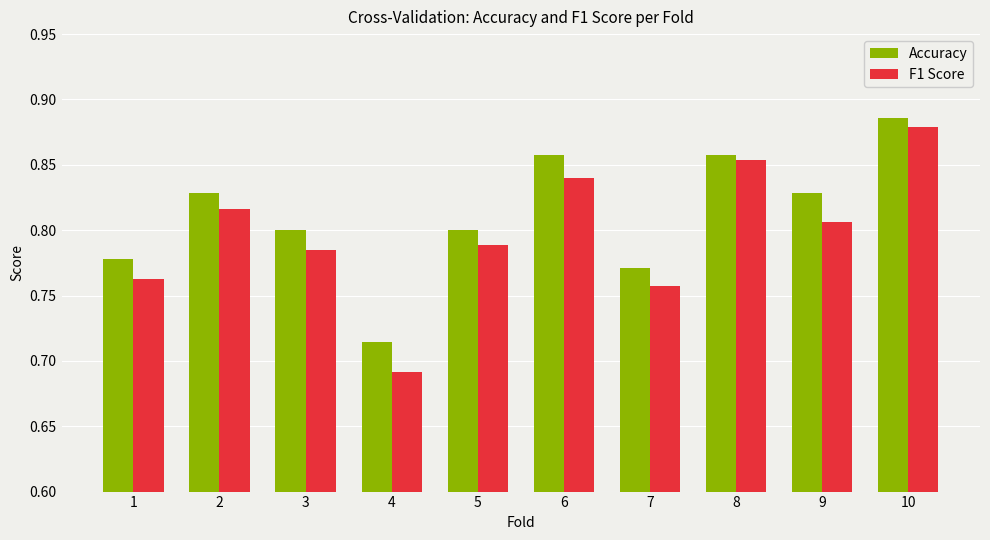

How many bars are there in total?

20